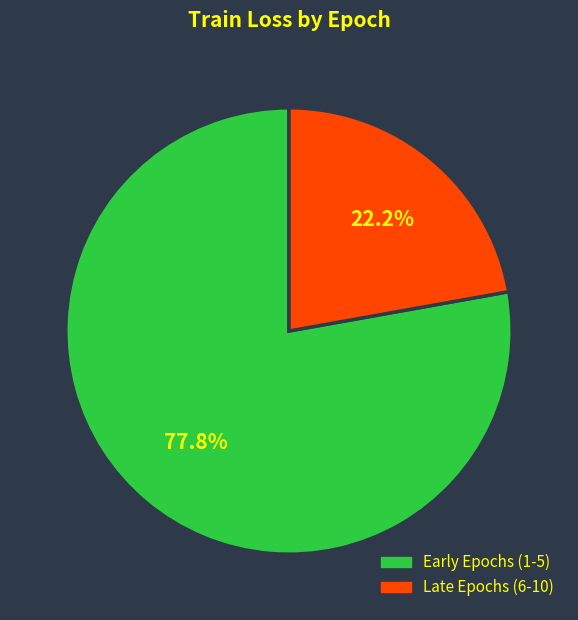

Is there any slice that represents more than half of the pie?

Yes